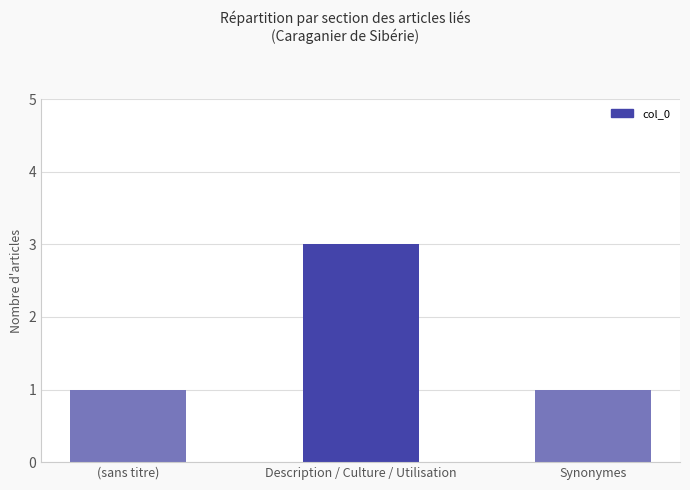

What is the maximum value shown in the chart?

3